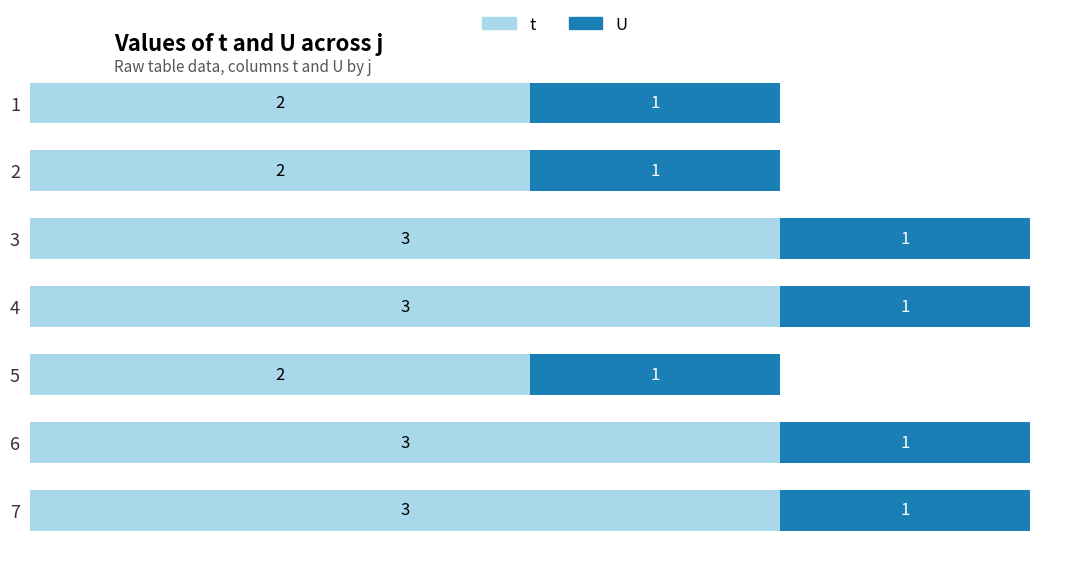

Which series changed the most between 2 and 4?

t